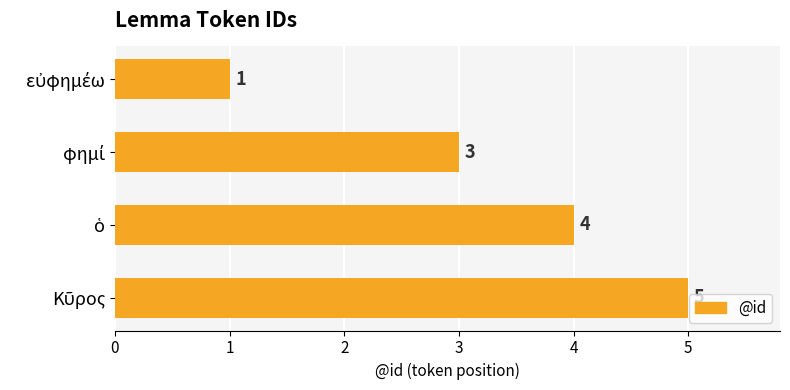

What is the sum of all values?

13